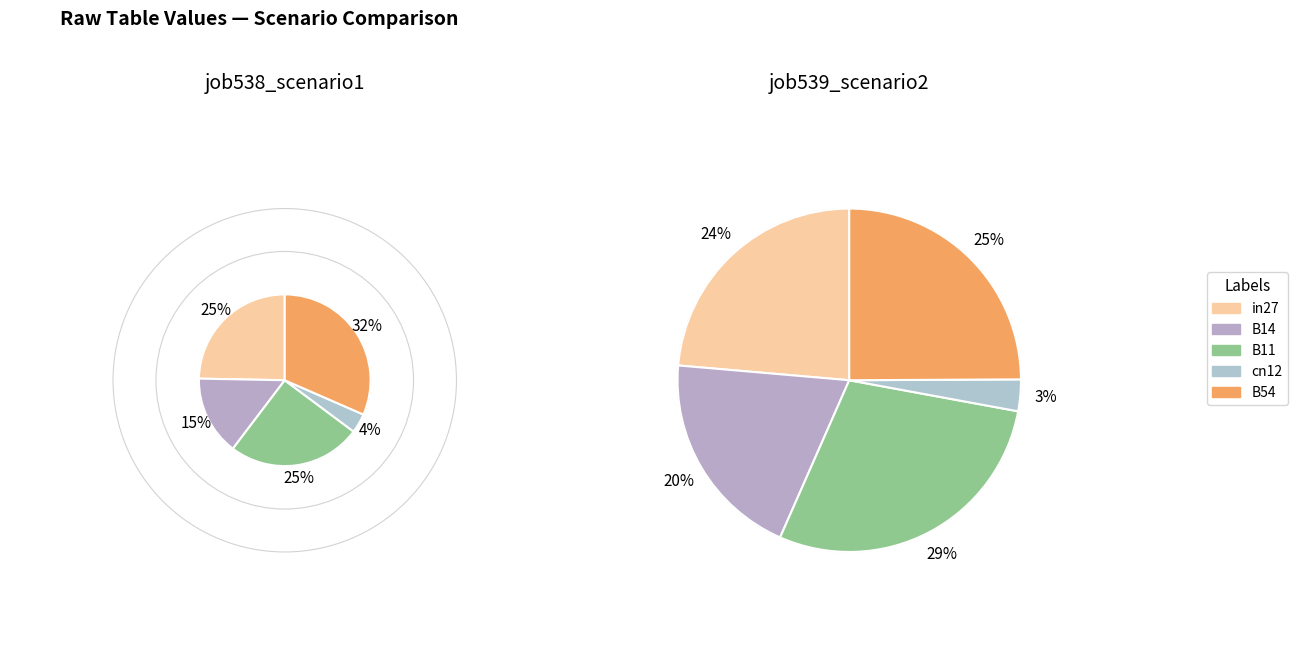

The B11 slice represents 15% of the pie. True or false?

False